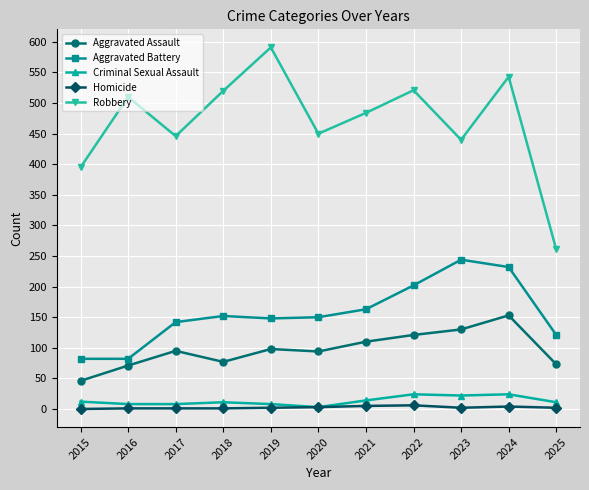

Which series changed the most between 2017 and 2025?

Robbery